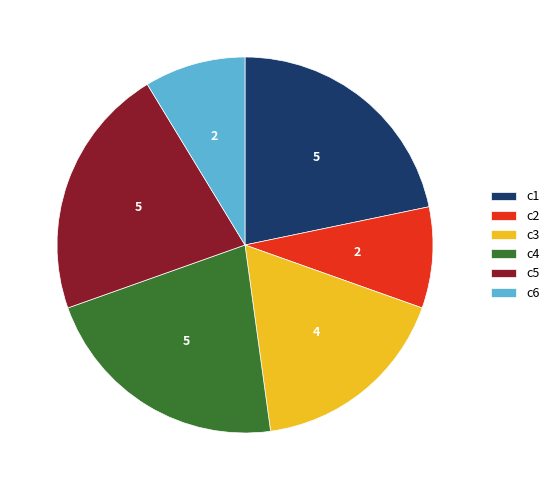

What is the ratio of the value at c5 to the value at c4?

1.0